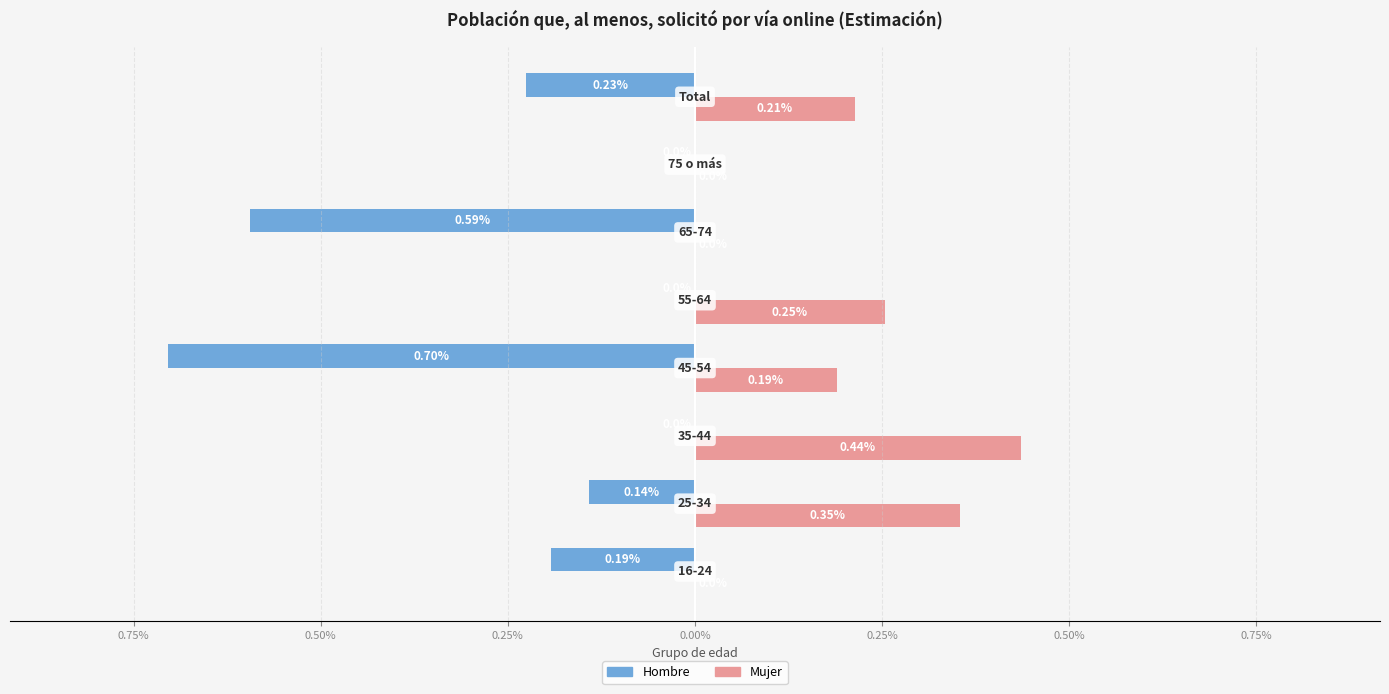

What are all the series names shown in the legend?

Hombre, Mujer